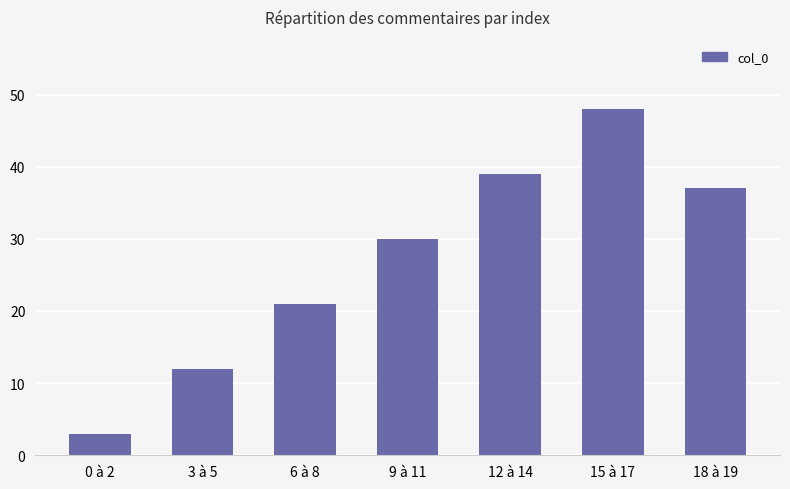

What is the ratio of the value at 3 à 5 to the value at 18 à 19?

0.3